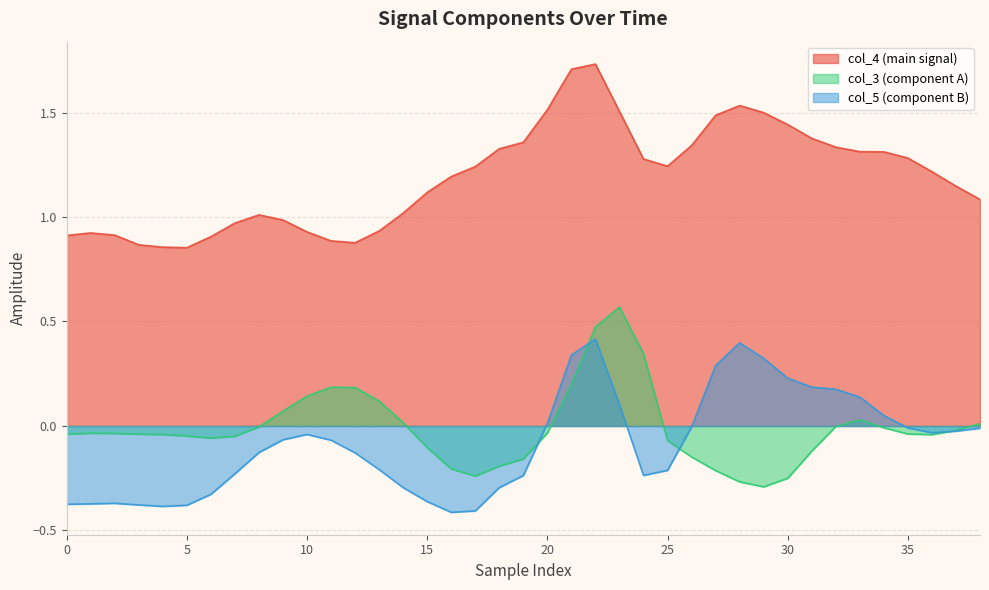

Between 33 and 35, which series saw the biggest shift?

col_5